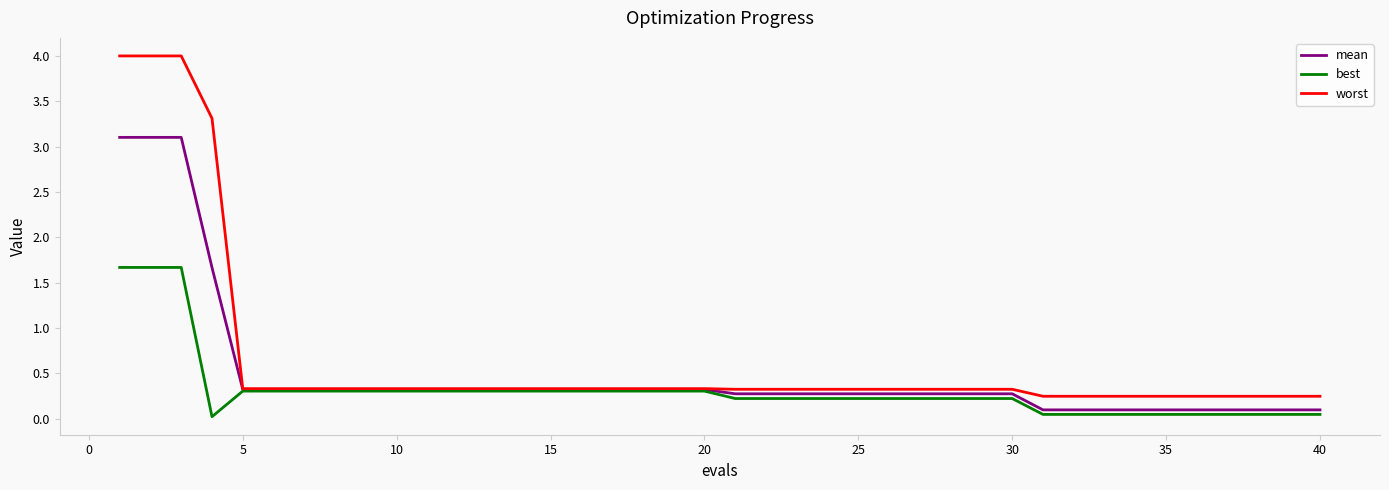

What is the maximum value shown in the chart?

4.0